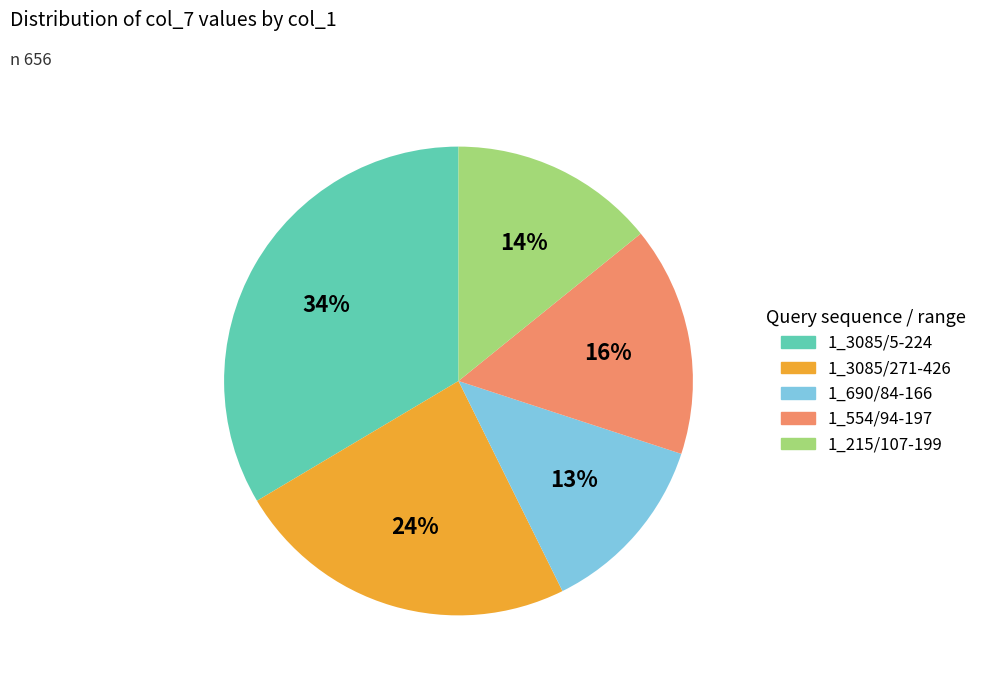

What percentage is the 1_3085/5-224 slice, to the nearest percent?

34%